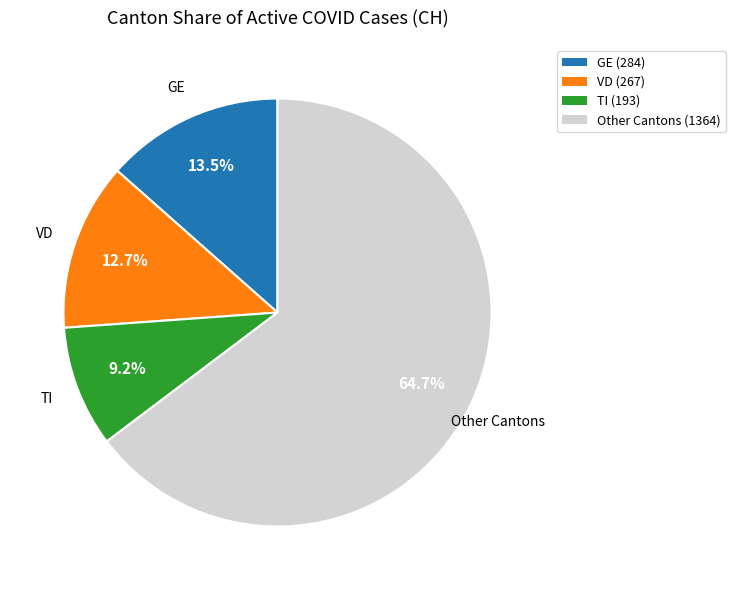

Is there a majority slice in this chart?

Yes